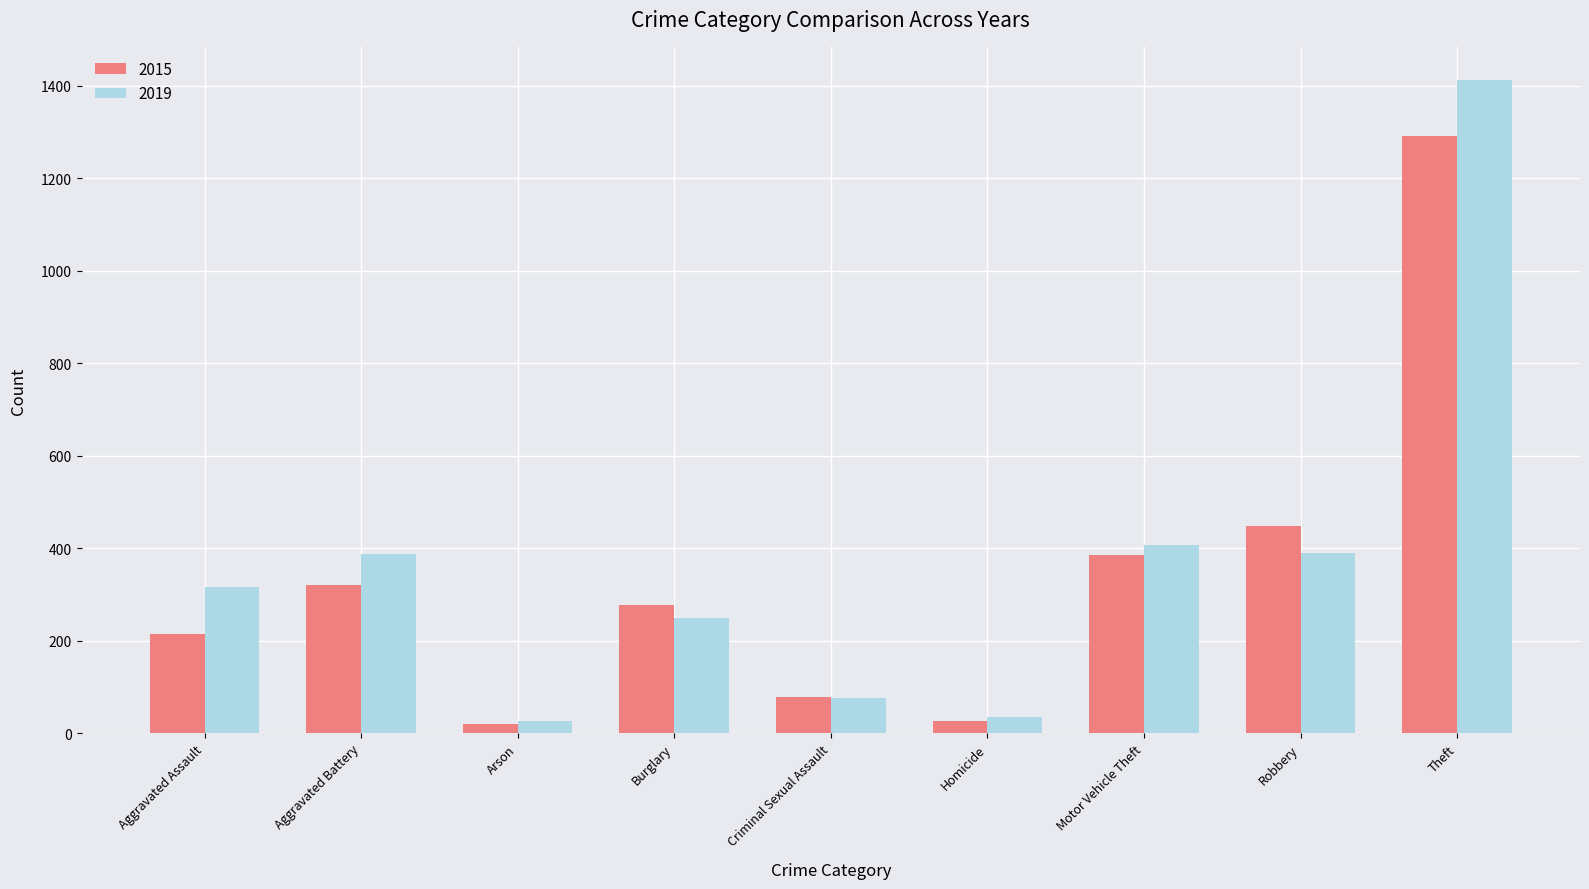

What is the approximate value of 2019 at Aggravated Battery?

388